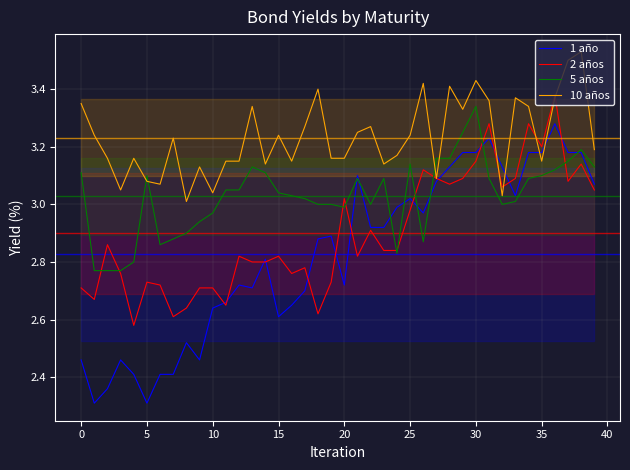

True or false: 5 años has more than 0 points higher than both neighbors.

True